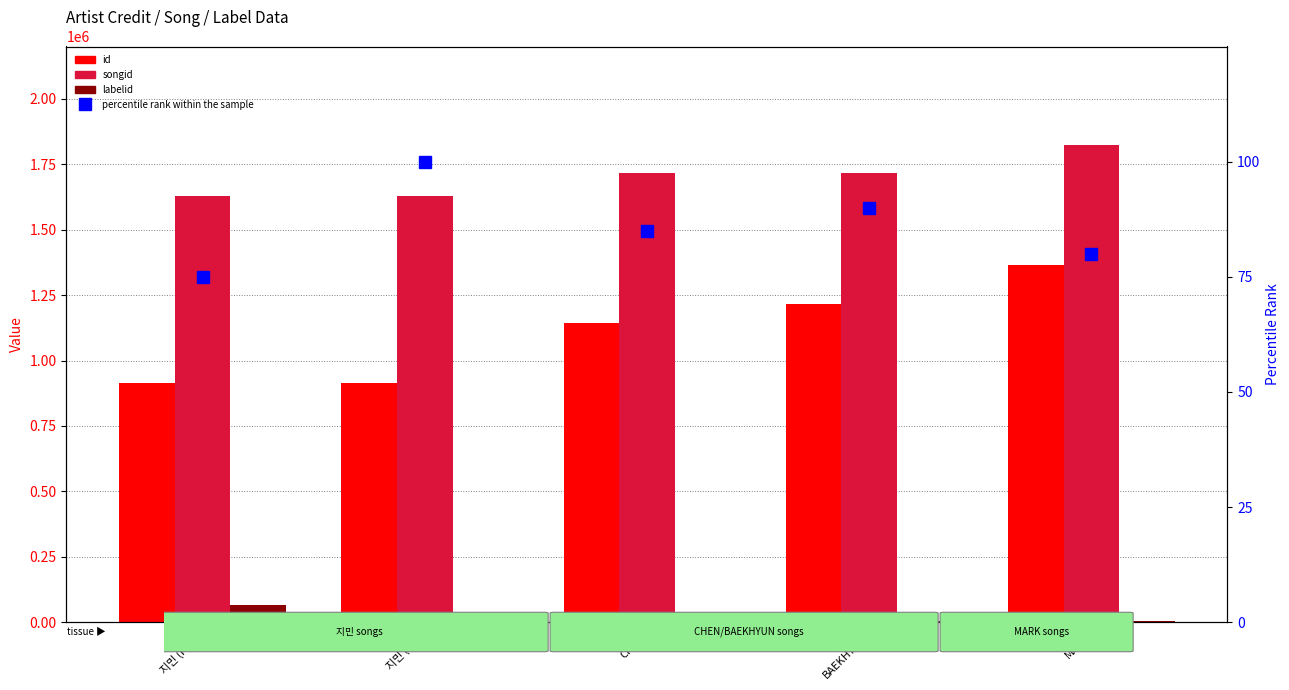

What is the label of the 5th bar from the right?

지민 (FNC)